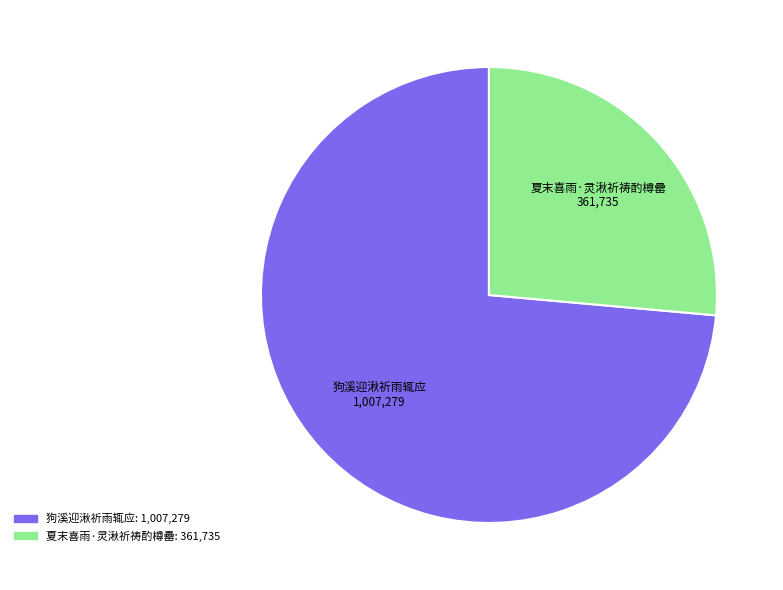

Does 夏末喜雨·灵湫祈祷酌樽罍 represent more than half of the total?

No